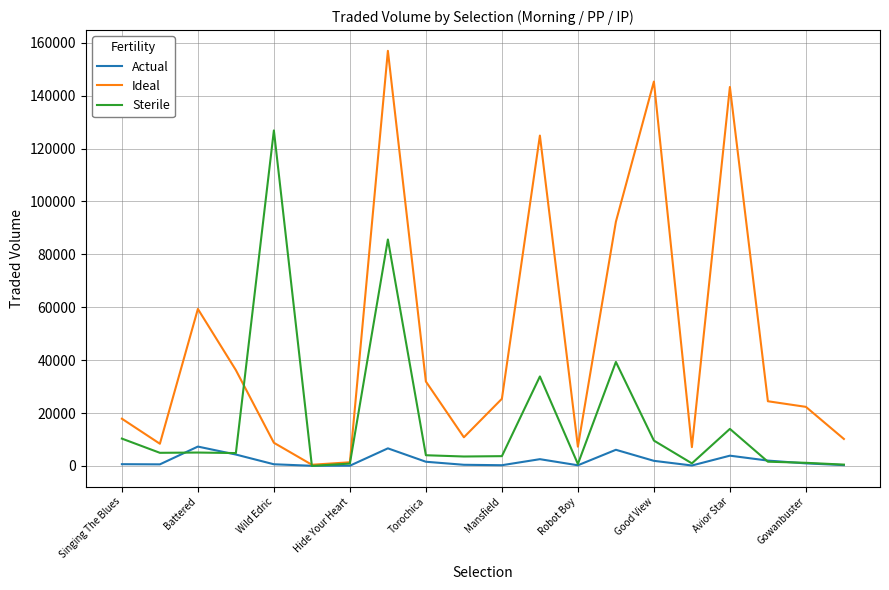

List the series in order of their overall mean, highest first.

Ideal, Sterile, Actual